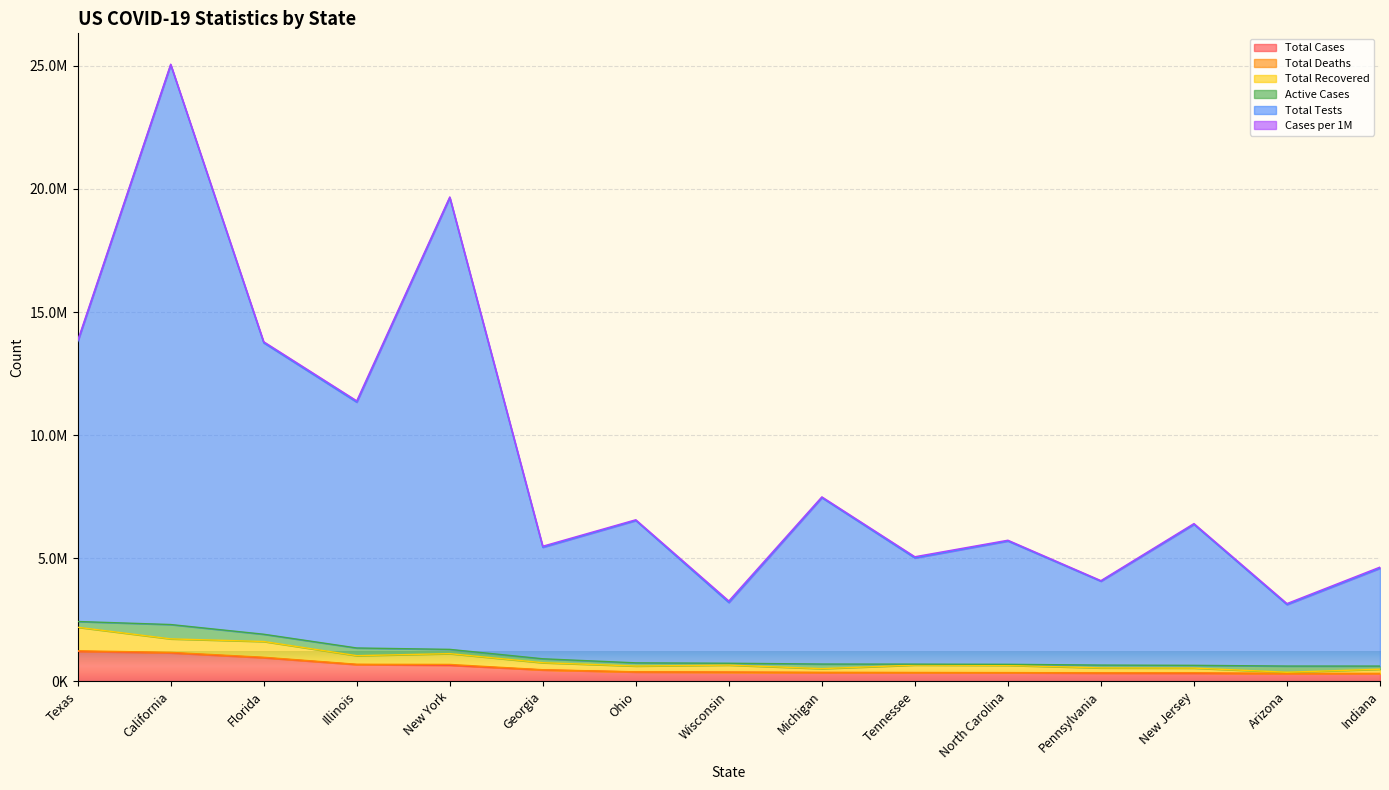

What is the difference between the second highest and minimum values in the Total Deaths series?

18302